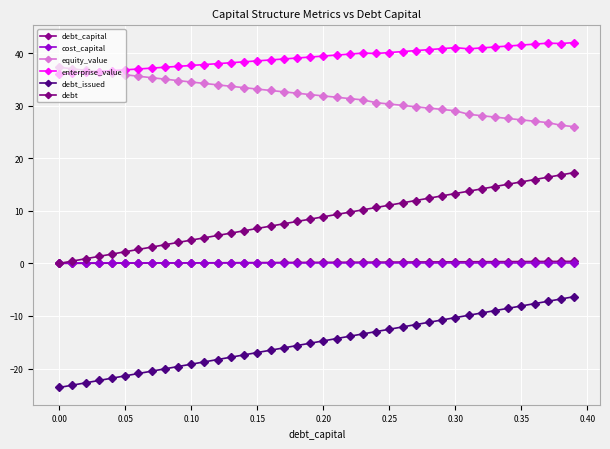

What is the minimum value shown in the chart?

-23.6